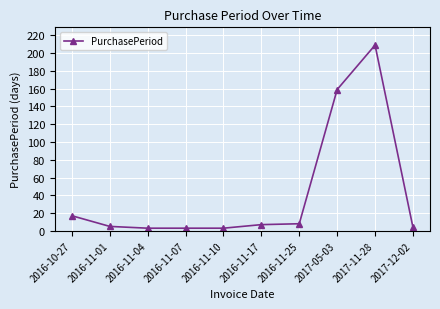

What is the smallest value displayed?

3